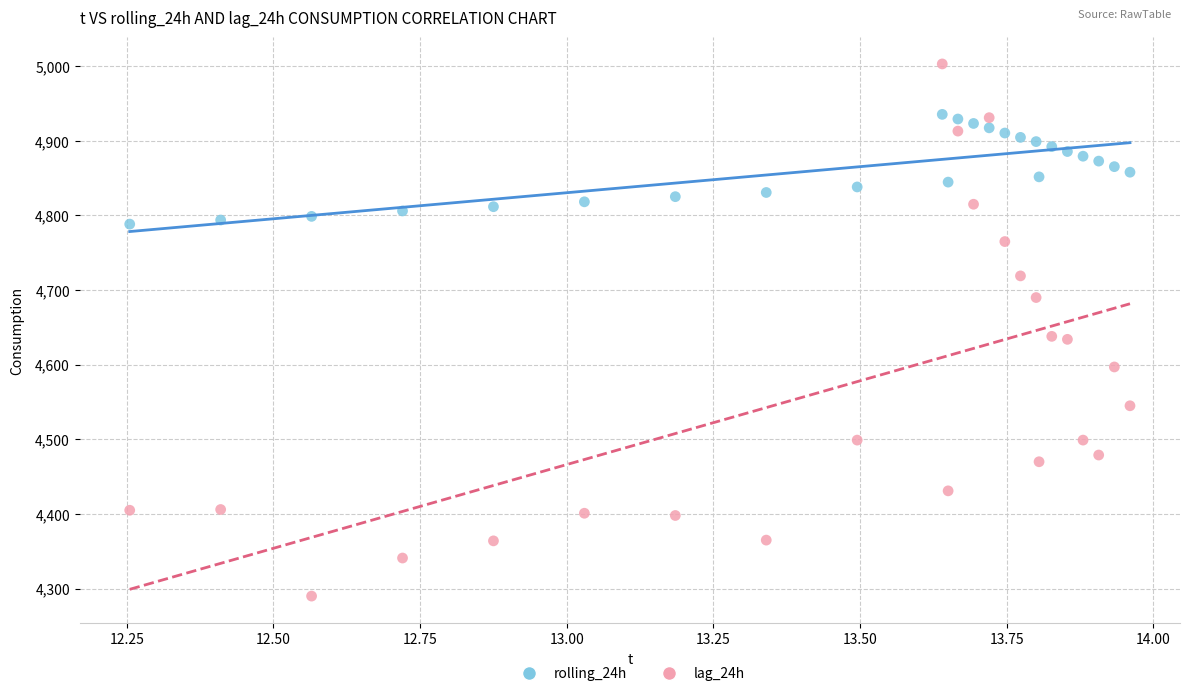

Which series contains the lowest Y value?

lag_24h